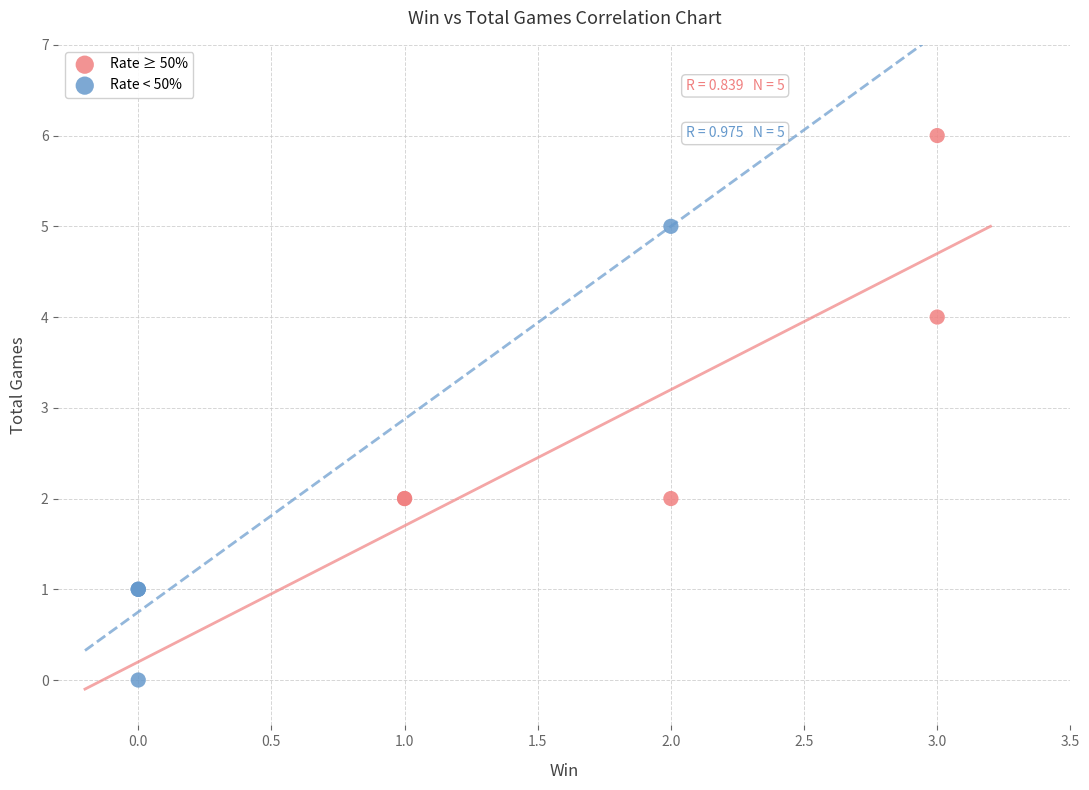

Which series reaches the maximum Y coordinate?

Rate ≥ 50%